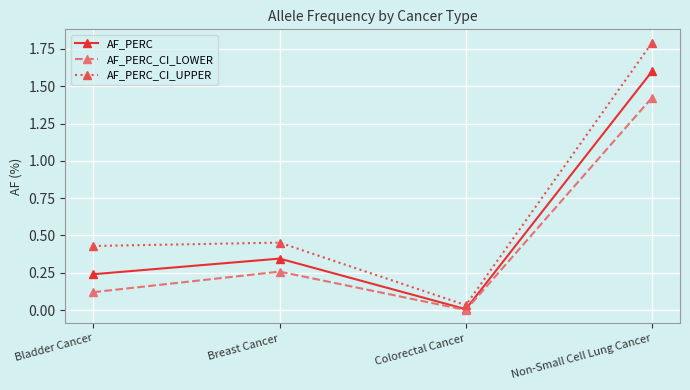

Does the chart display data point markers on the line(s)?

Yes